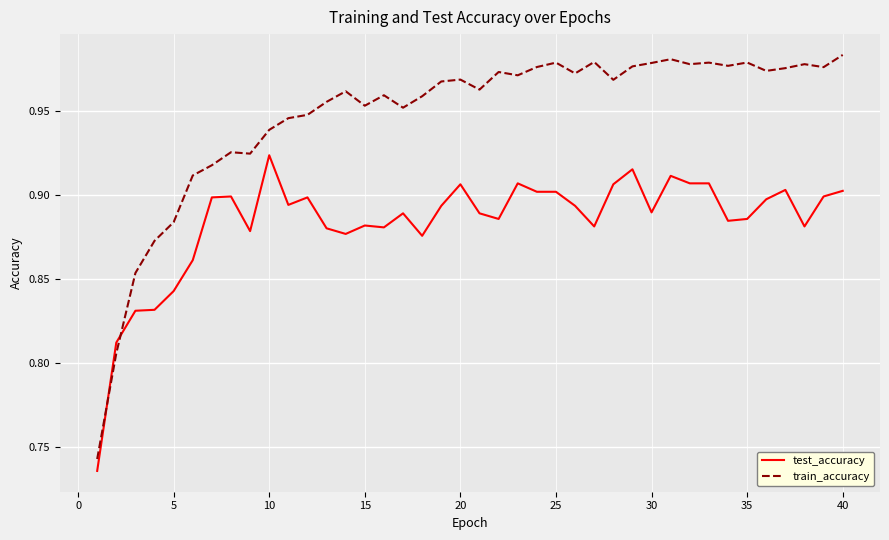

Which series has the largest range (max minus min)?

train_accuracy